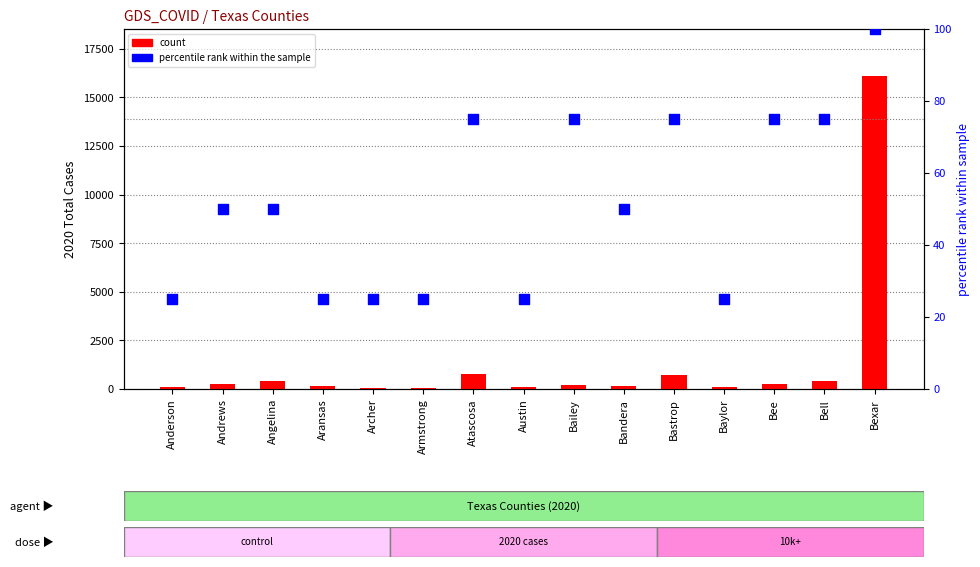

Which series has the largest total across all categories?

count